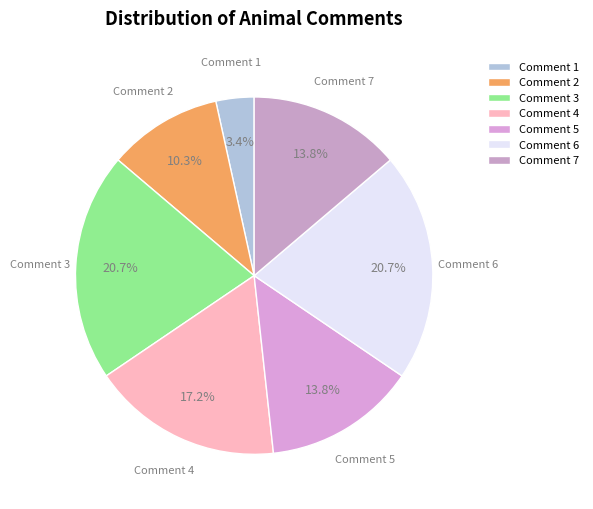

What is the ratio of the value at Comment 7 to the value at Comment 2?

1.3